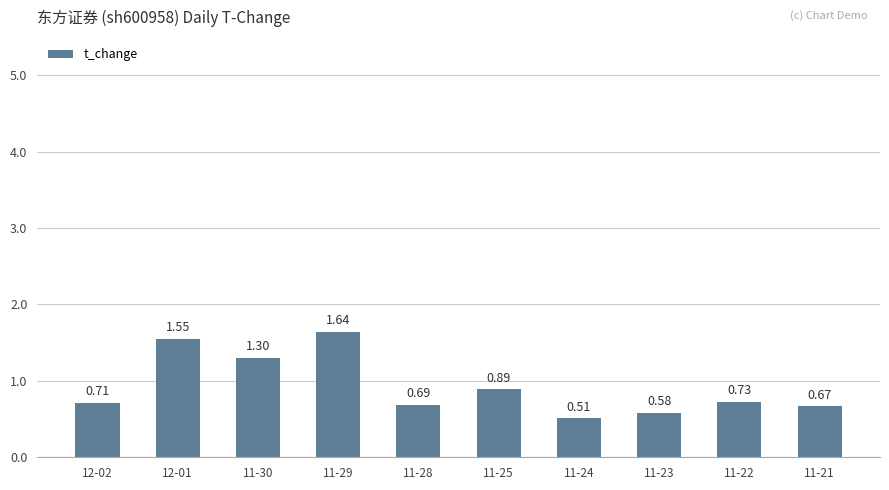

What is the difference between the second highest and minimum values?

1.0